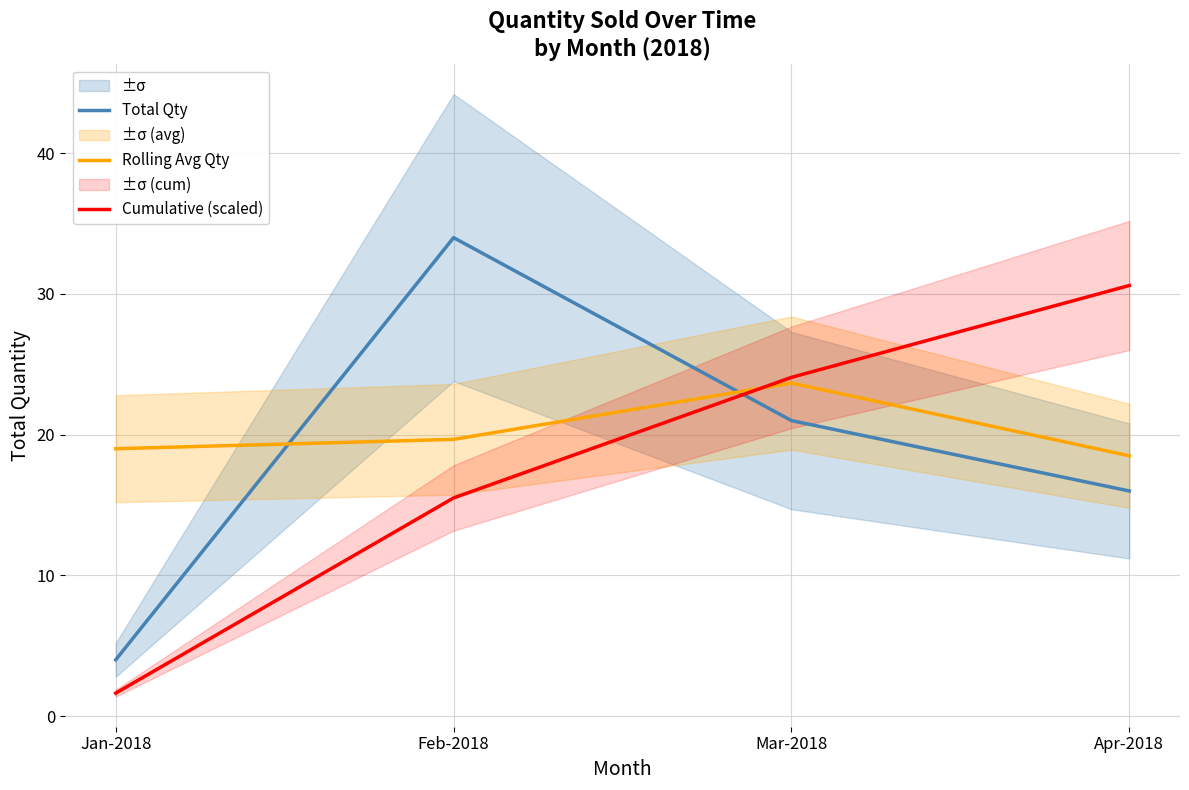

What is the total value across all series at Feb-2018?

69.2